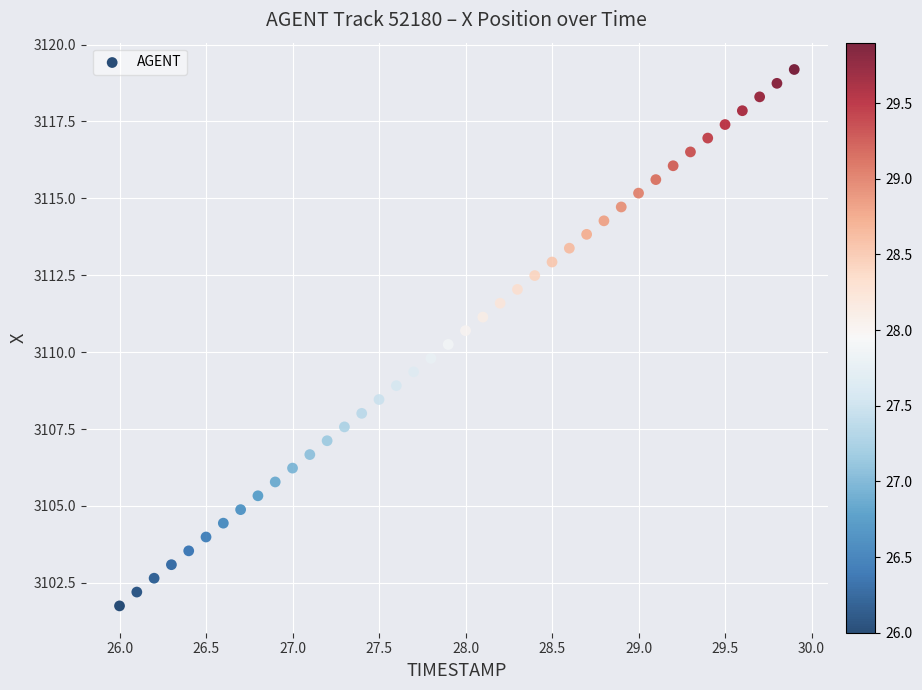

What is the range of Y values (max minus min)?

17.4